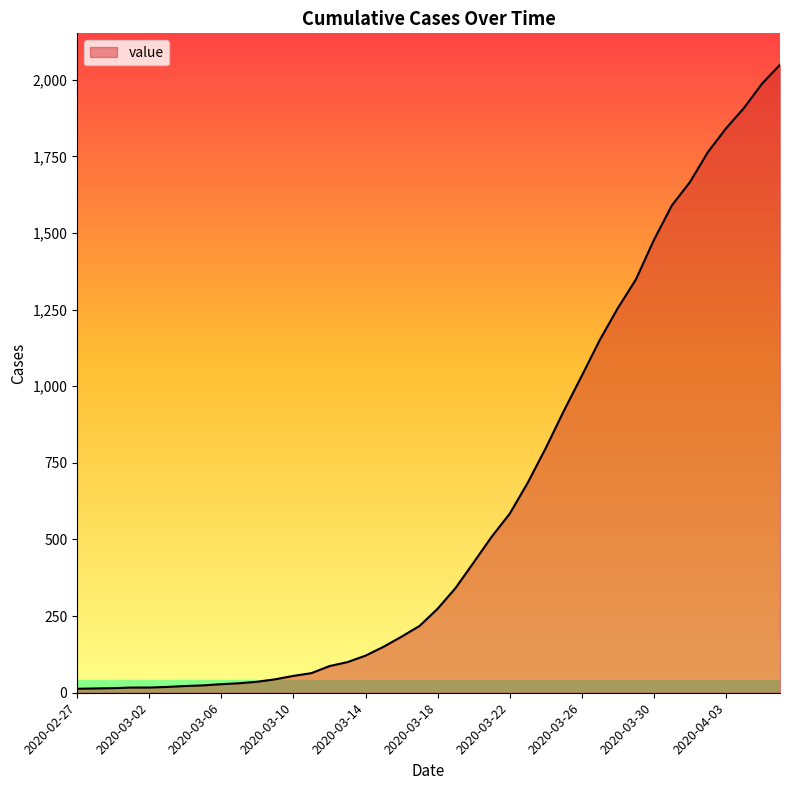

What is the maximum value shown in the chart?

2049